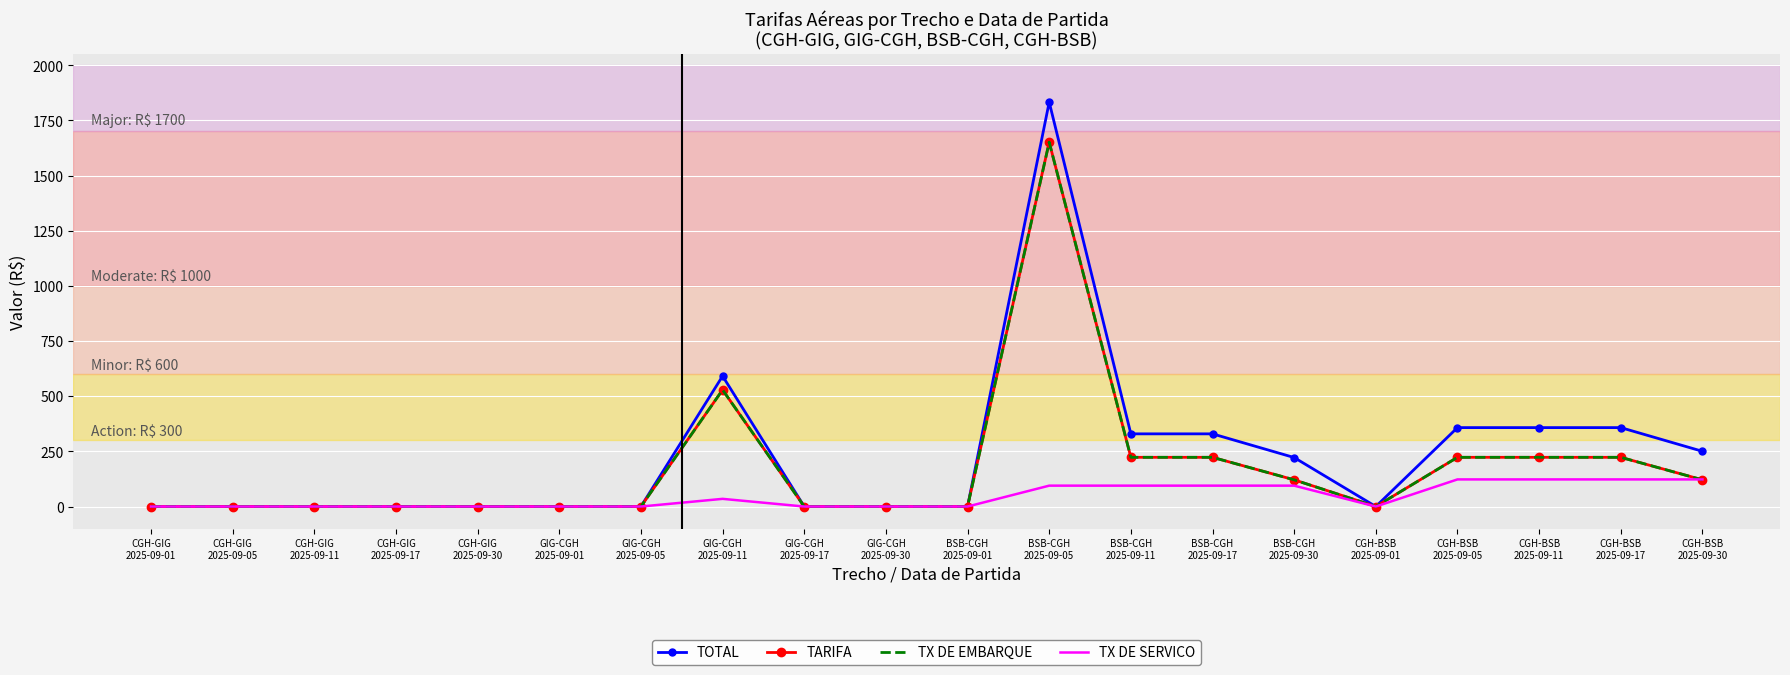

Where is the first local minimum for TOTAL?

CGH-BSB
2025-09-01